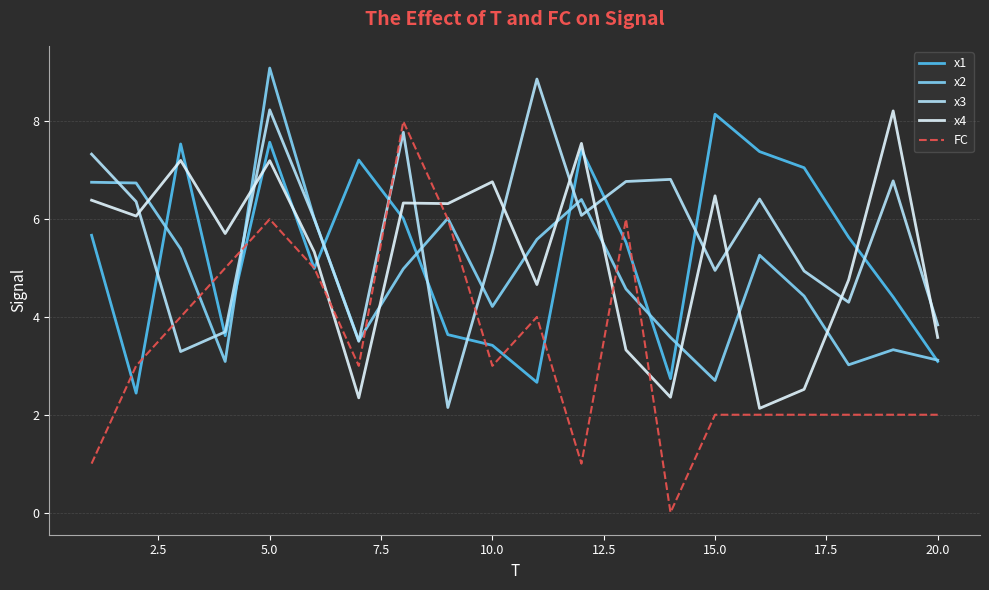

True or false: x4 and FC cross at least once.

True